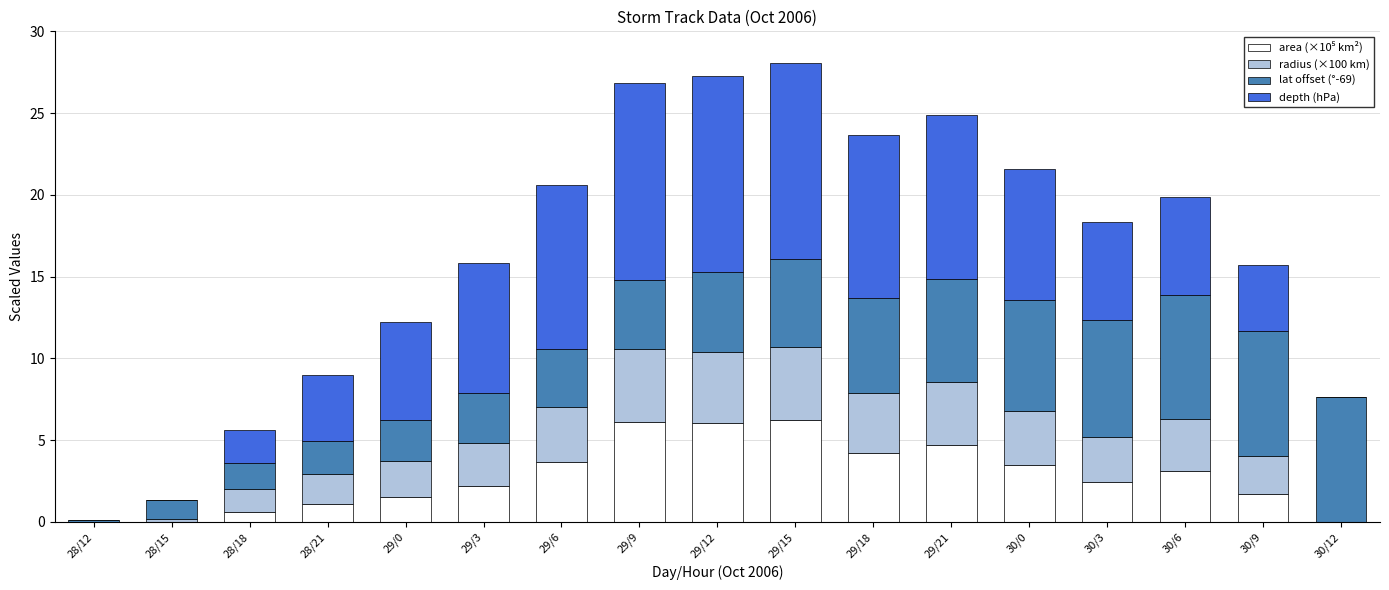

What is the total value across all series at 29/21?

24.9